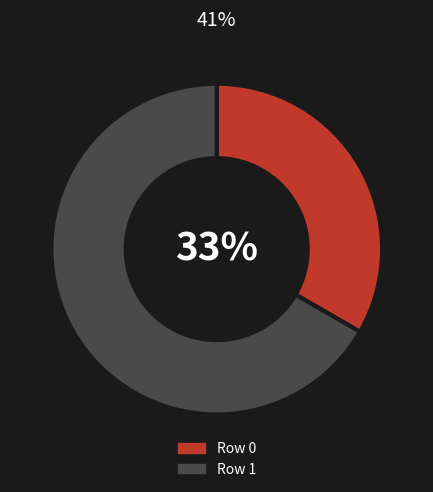

The Row 0 slice represents 1% of the pie. True or false?

False